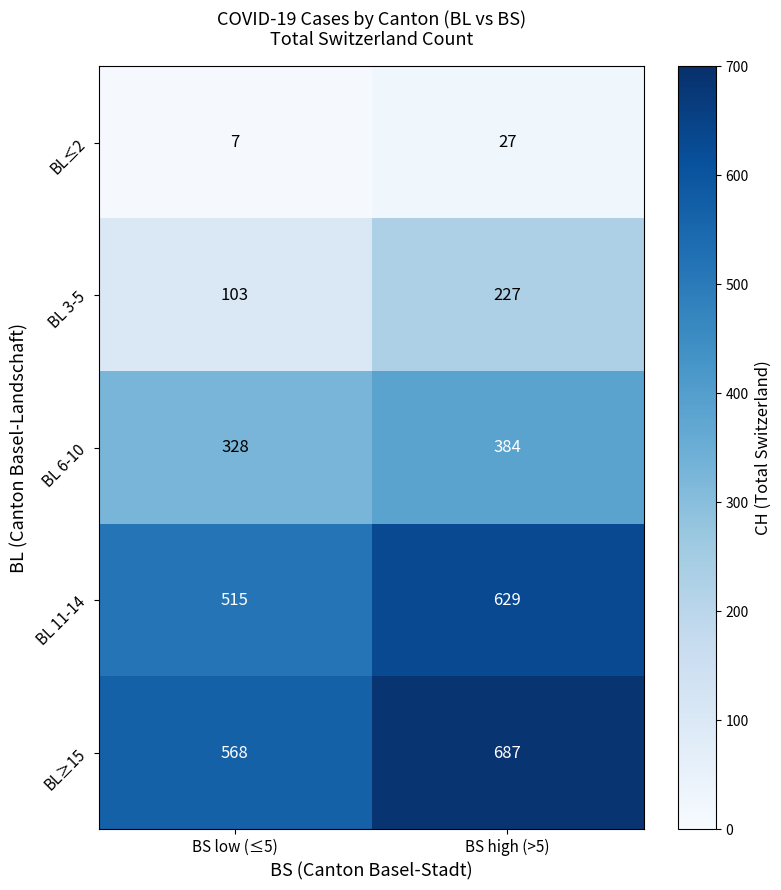

At which category is the sum across all series the highest?

BS high (>5)